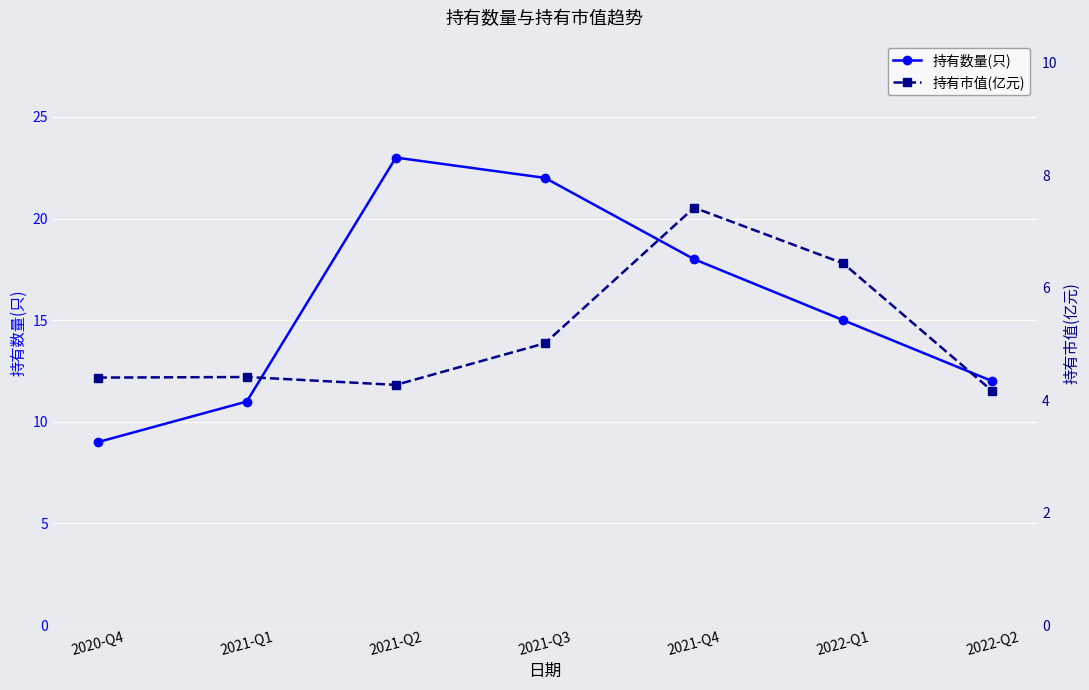

What is the minimum value shown in the chart?

4.2